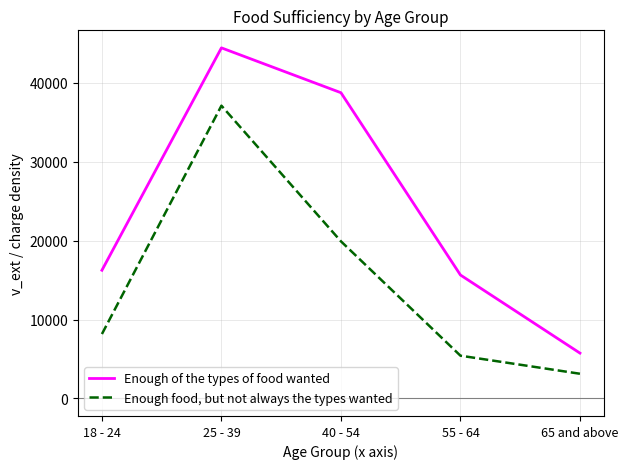

What is the difference between the second highest and second lowest values in the Enough food, but not always the types wanted series?

14494